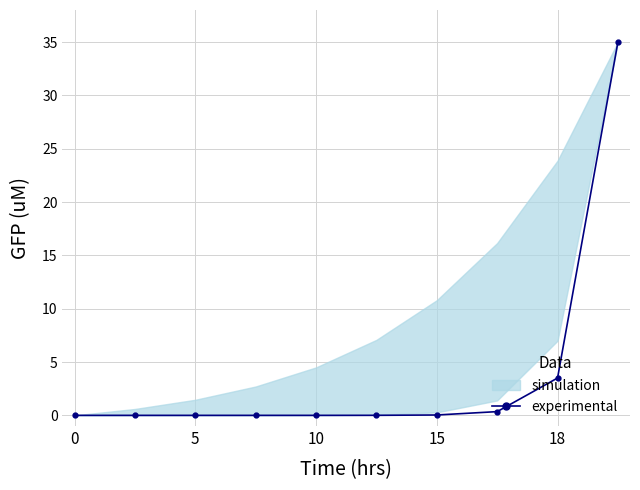

Which category has the highest value across all series?

9